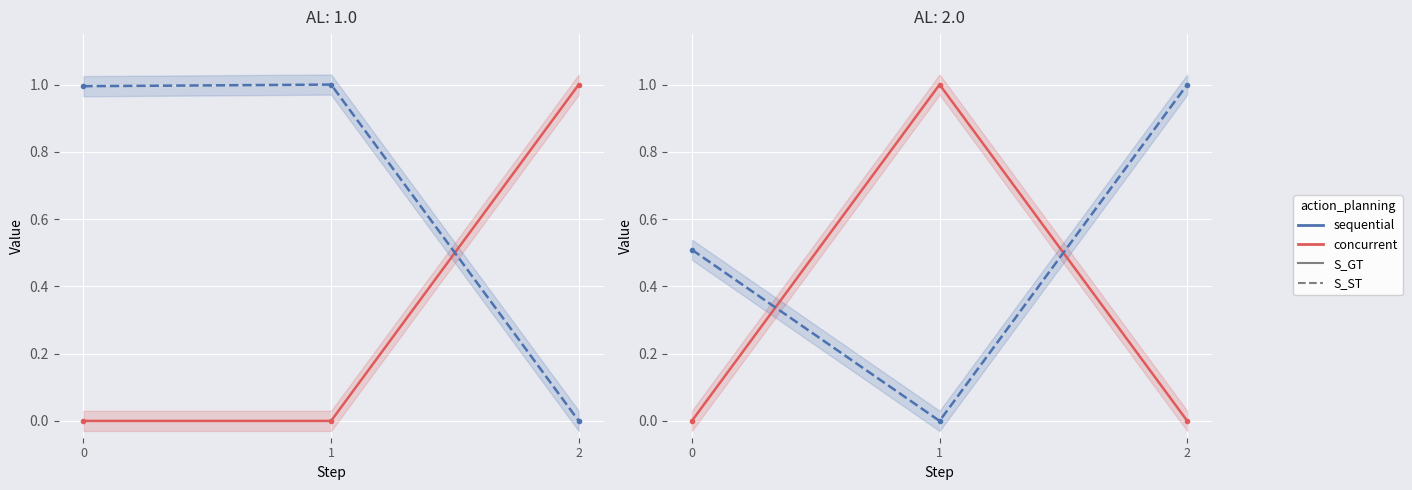

At how many categories does at least one series exceed 0?

3